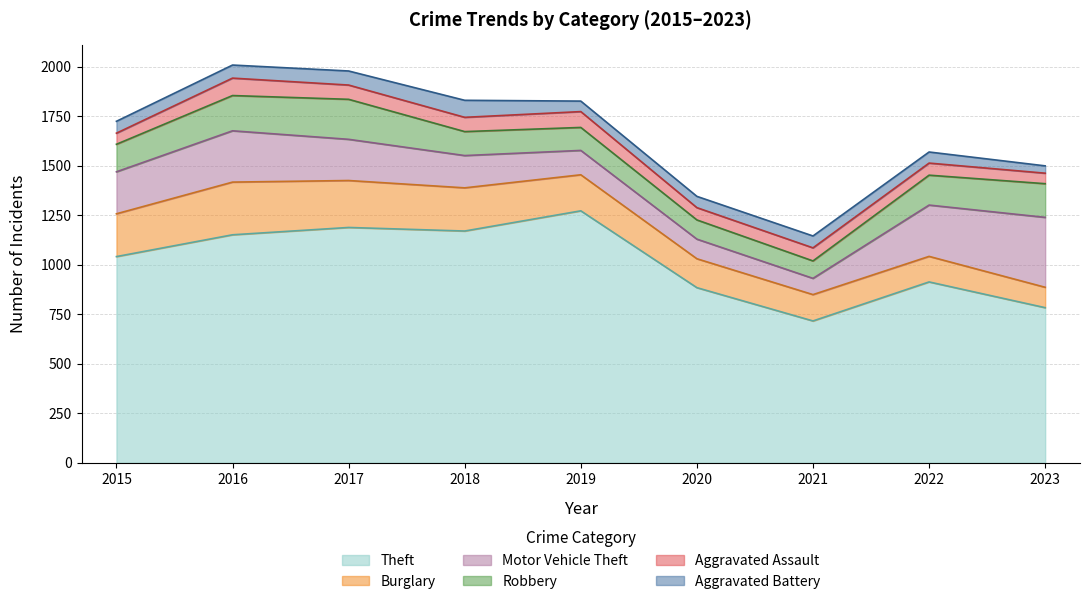

What is the difference between the second highest and second lowest values in the Aggravated Assault series?

24